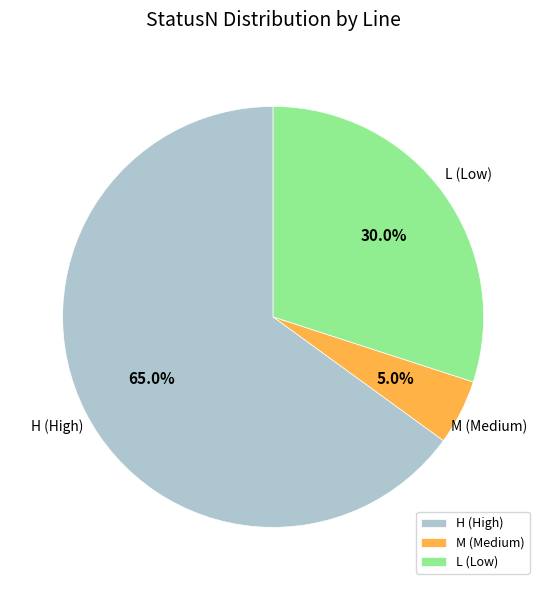

What is the majority slice?

H